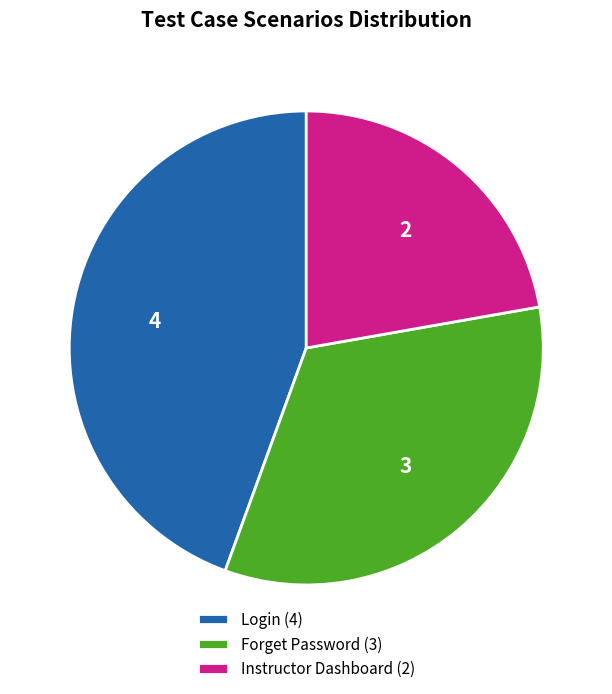

Is it true that Instructor Dashboard is 22% of the pie?

True